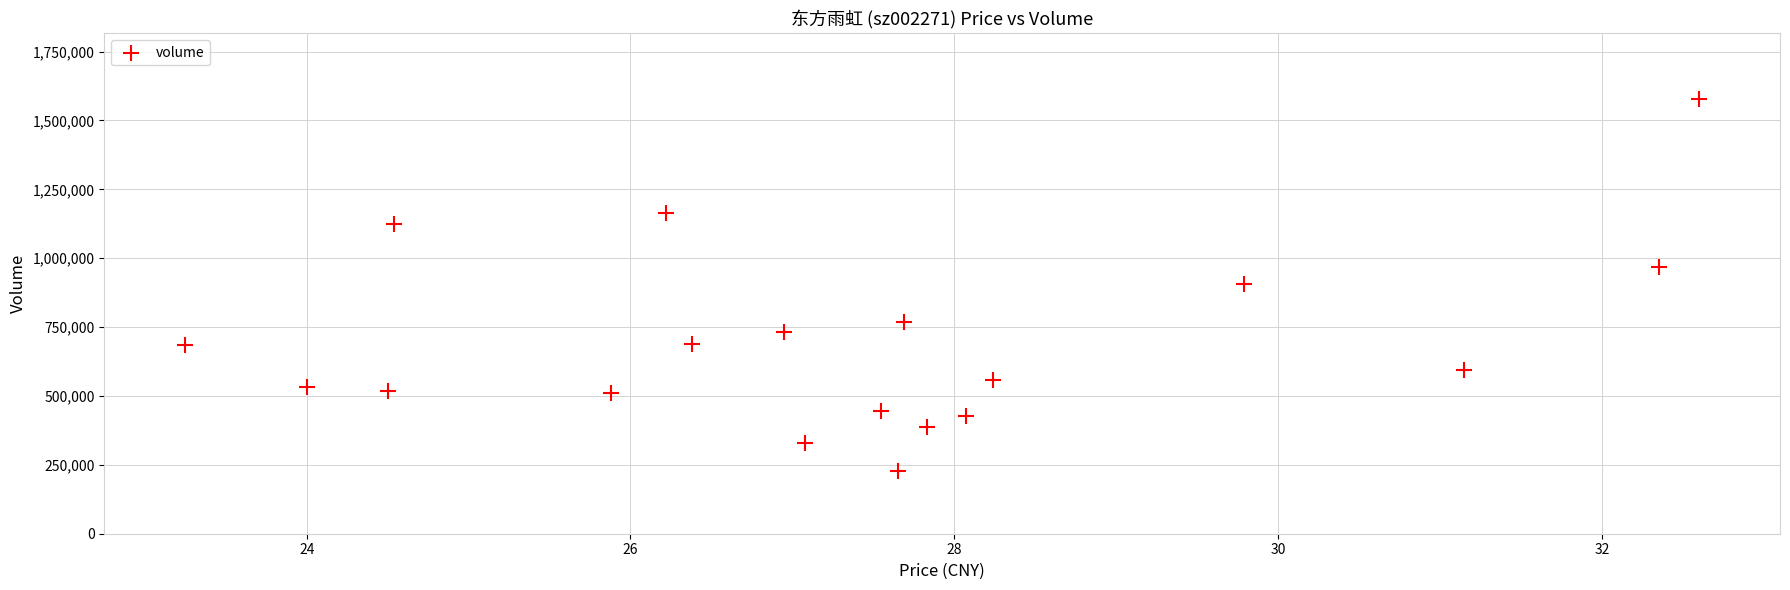

What is the range of Y values (max minus min)?

1353084